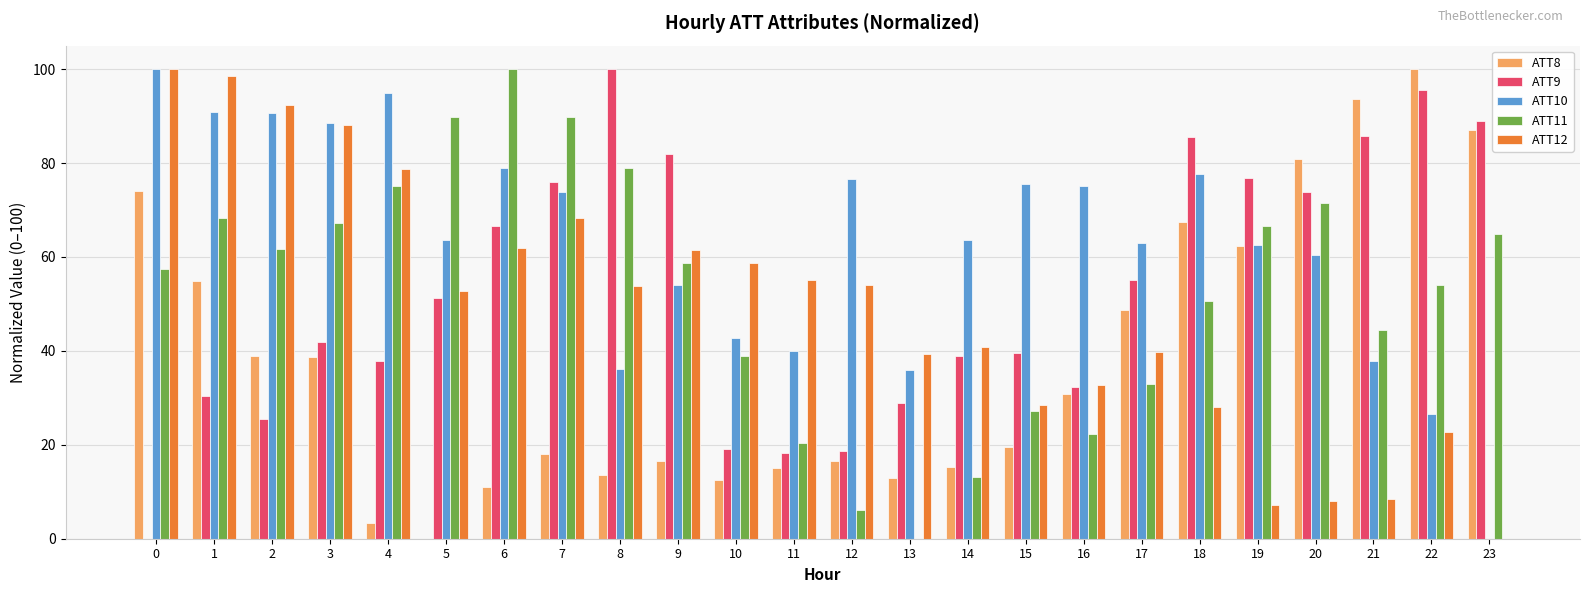

Which series changed the most between 4 and 11?

ATT10